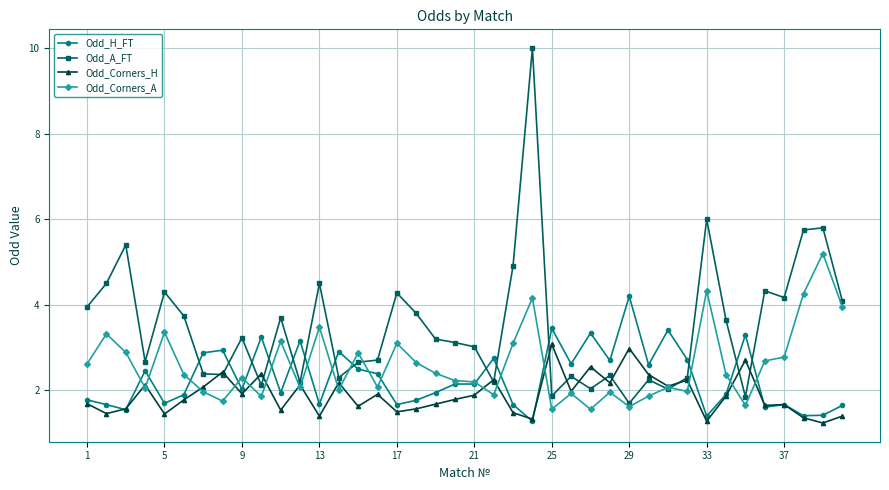

How many series are shown in this chart?

4